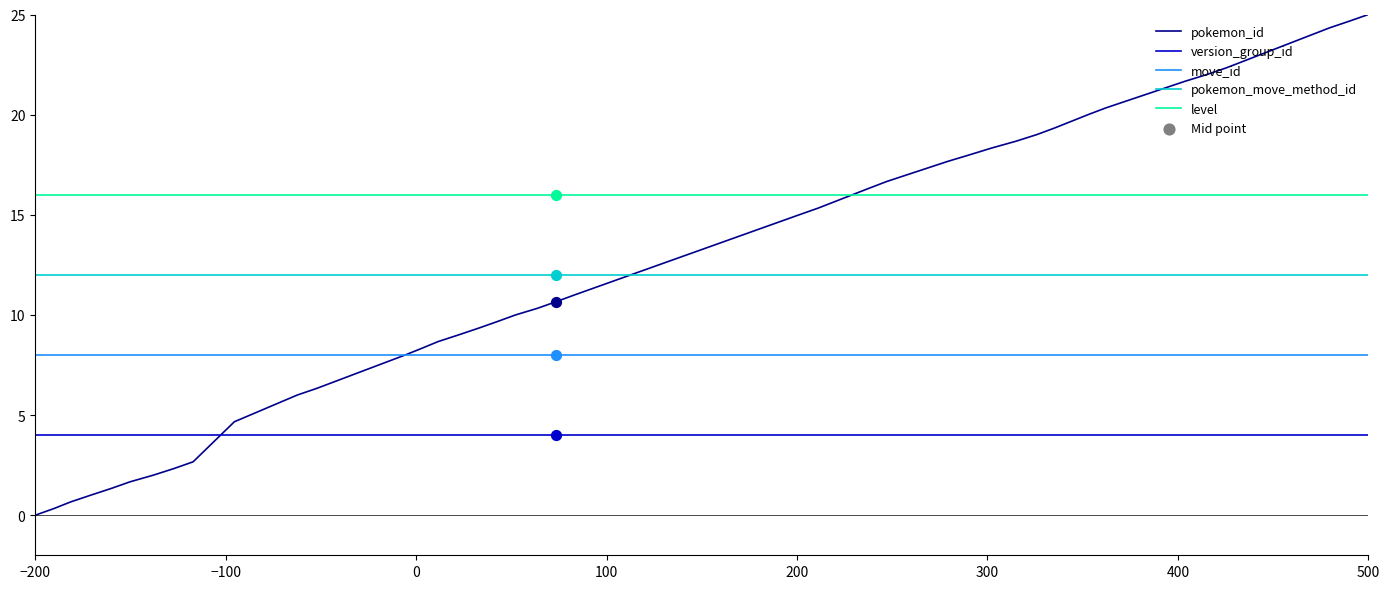

At how many categories does at least one series exceed 0?

40